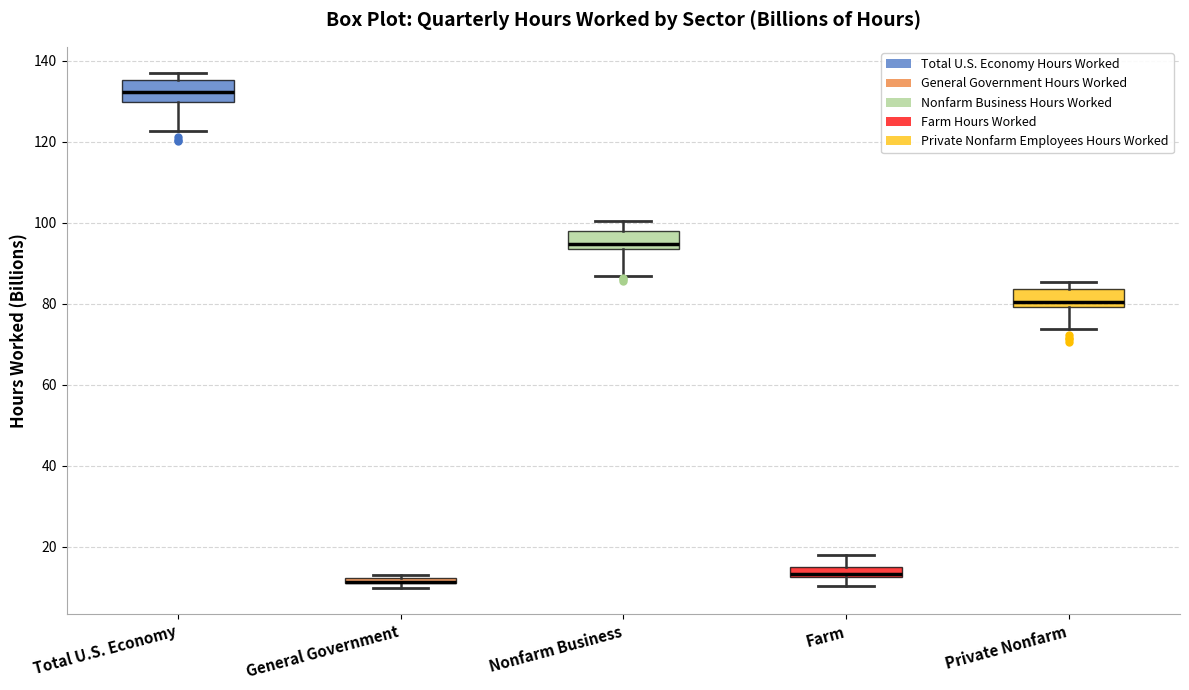

Where does the median line of the box for Total U.S. Economy sit on the y-axis? The values are not printed on the chart, so give them approximately, as read against the axis.

132